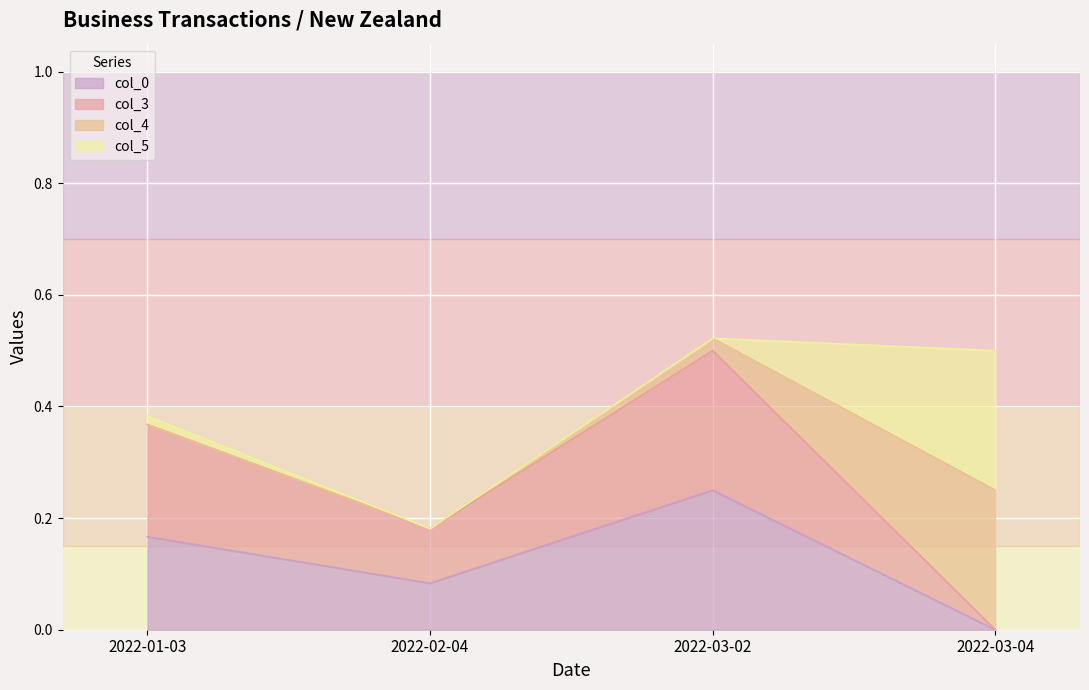

Which category has the highest value in the col_0 series?

2022-03-02